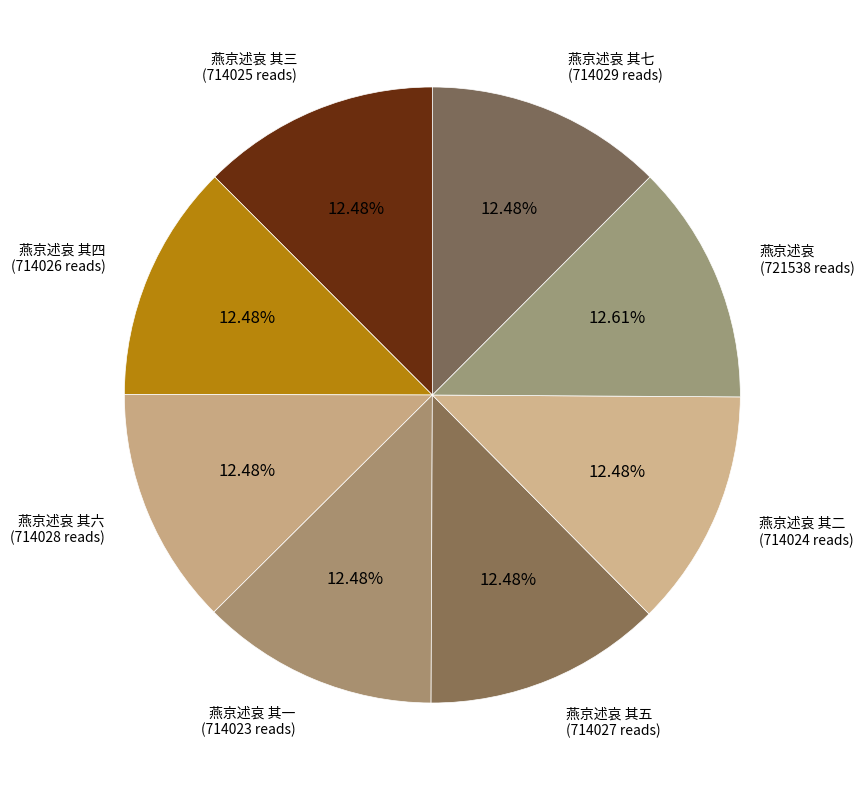

What percentage do 燕京述哀 其五 and 燕京述哀 其一 together represent?

25.0%